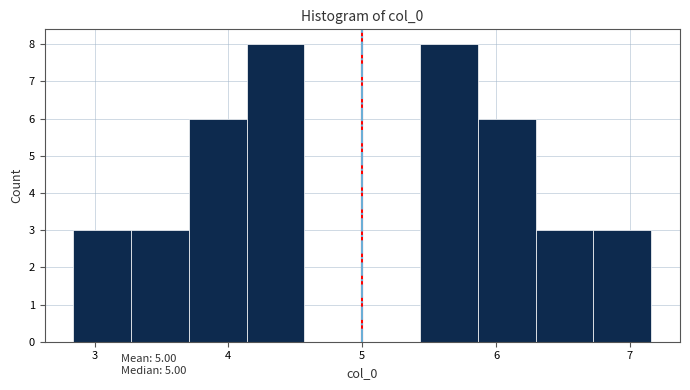

What is the height of the bar covering 3.7 to 4.1 on the x-axis? Neither the bar edges nor the heights are printed on the chart, so give them approximately, as read against the axes.

6